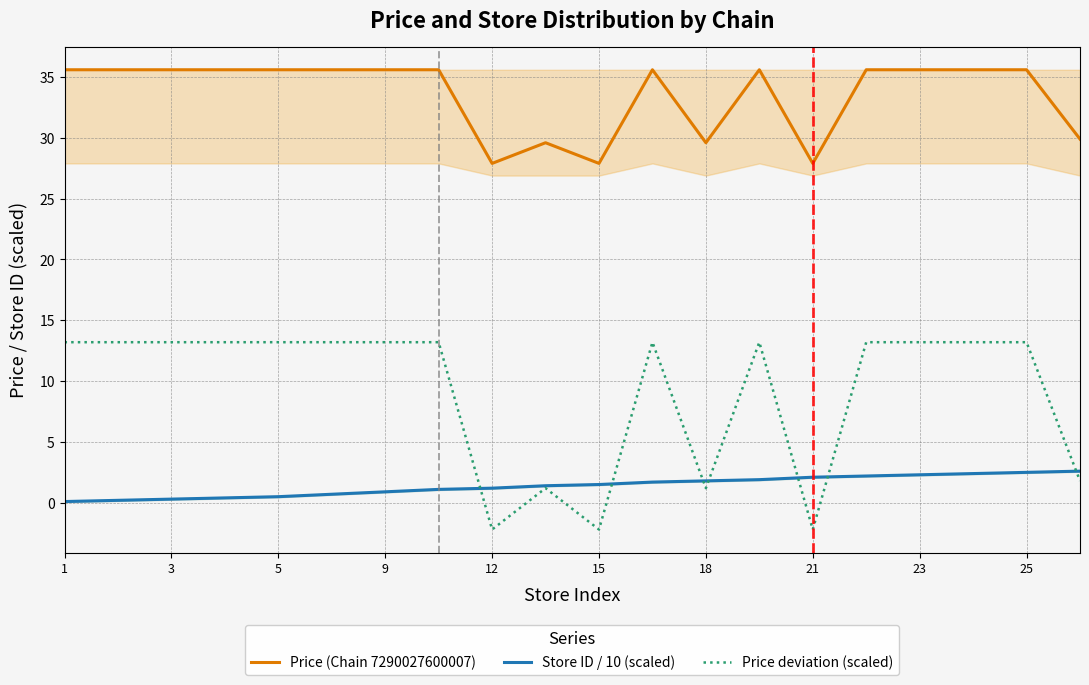

What is the difference between the maximum and minimum values in the Price deviation (scaled) series?

15.4